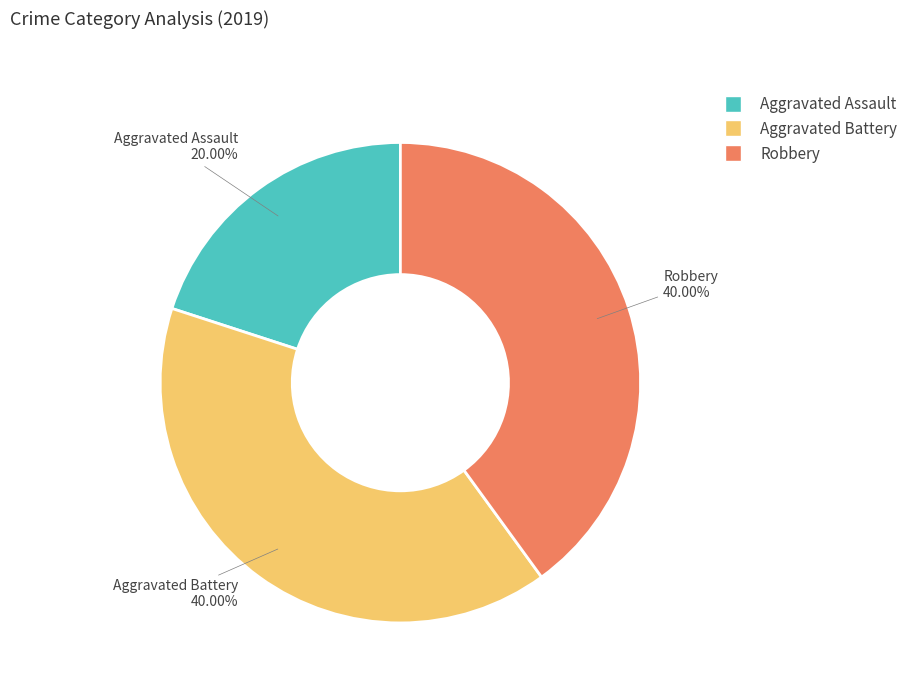

What percentage is NOT represented by Robbery?

60.0%